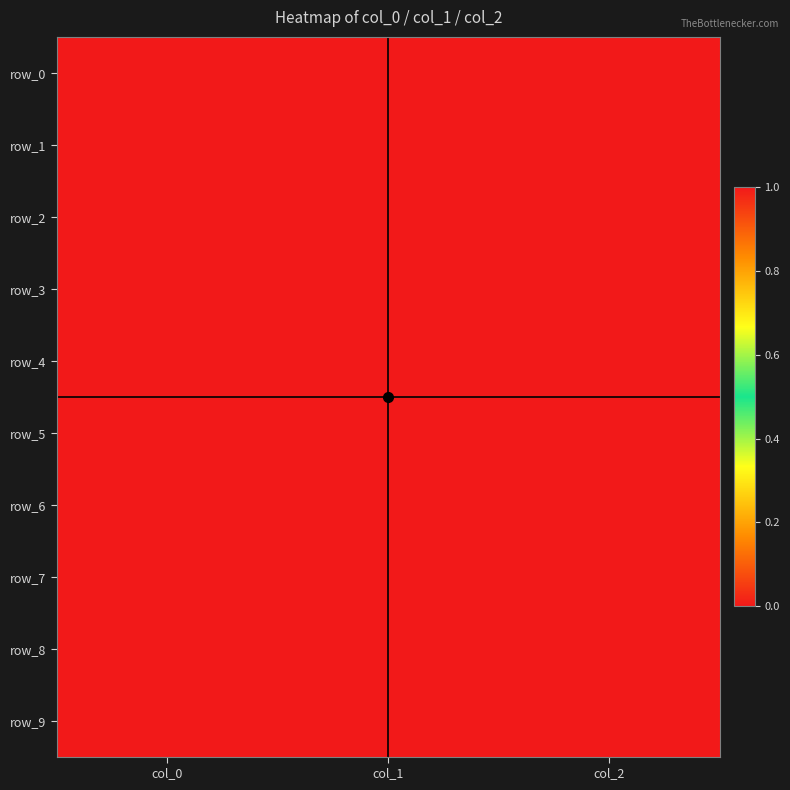

The row_3 series shows 0 at col_1. True or false?

True